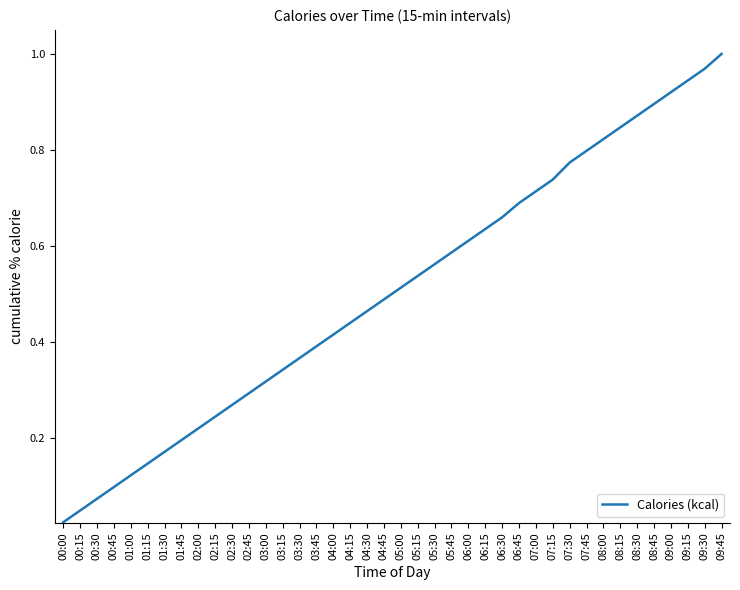

True or false: the data has more than 2 interior local peaks.

False